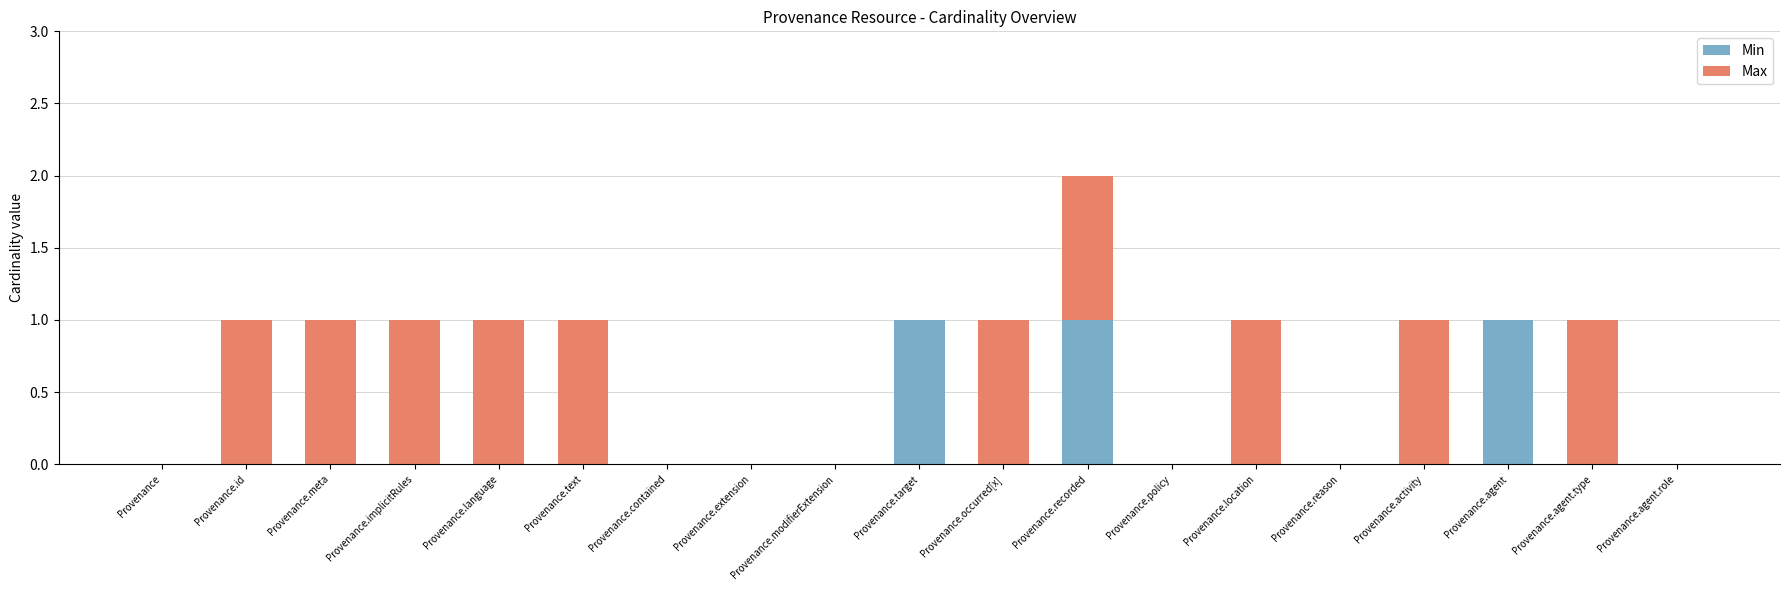

The value of Min at Provenance.recorded is 1. True or false?

True